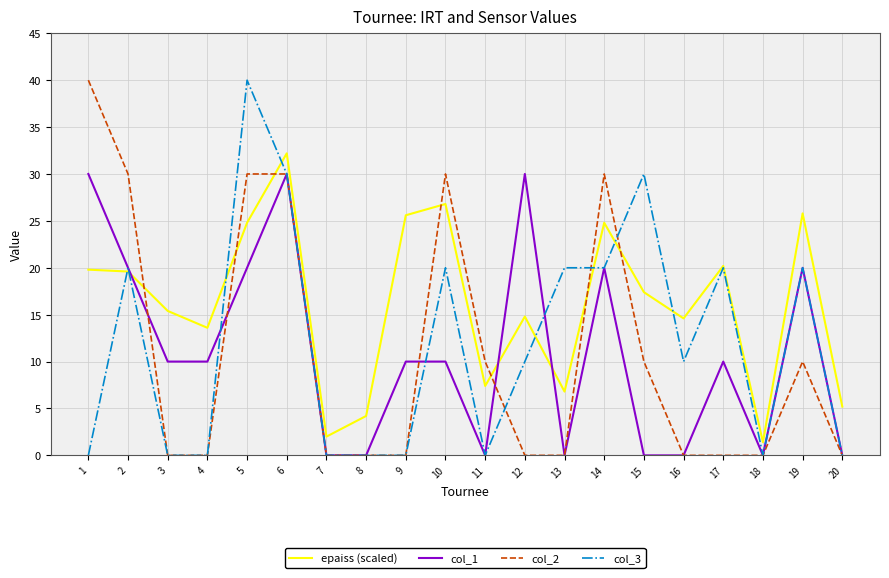

Reading right to left, what are all the values shown in this chart?

epaiss (scaled): 5.2	25.8	1.4	20.2	14.6	17.4	24.8	6.8	14.8	7.4	26.8	25.6	4.2	2.0	32.2	24.8	13.6	15.4	19.6	19.8
col_1: 0.0	20.0	0.0	10.0	0.0	0.0	20.0	0.0	30.0	0.0	10.0	10.0	0.0	0.0	30.0	20.0	10.0	10.0	20.0	30.0
col_2: 0.0	10.0	0.0	0.0	0.0	10.0	30.0	0.0	0.0	10.0	30.0	0.0	0.0	0.0	30.0	30.0	0.0	0.0	30.0	40.0
col_3: 0.0	20.0	0.0	20.0	10.0	30.0	20.0	20.0	10.0	0.0	20.0	0.0	0.0	0.0	30.0	40.0	0.0	0.0	20.0	0.0